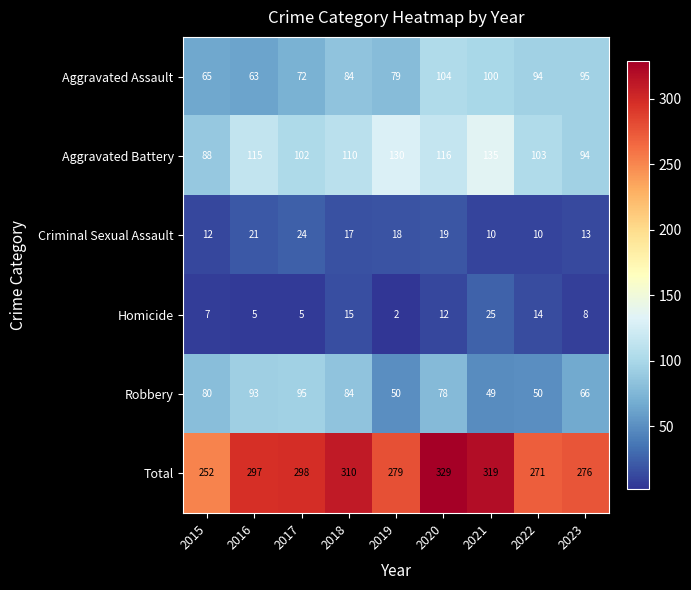

Rank the series by their maximum value, from lowest to highest.

Criminal Sexual Assault, Homicide, Robbery, Aggravated Assault, Aggravated Battery, Total